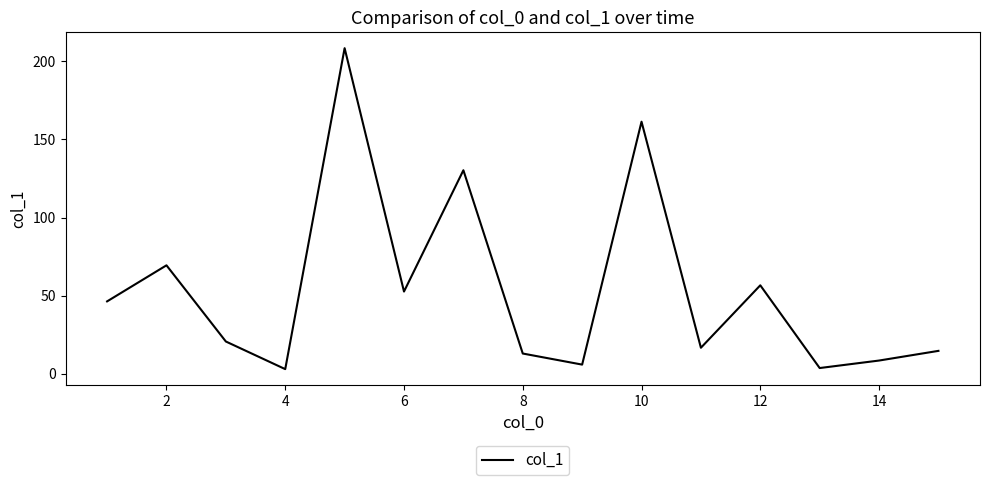

What is the greatest value displayed?

208.5